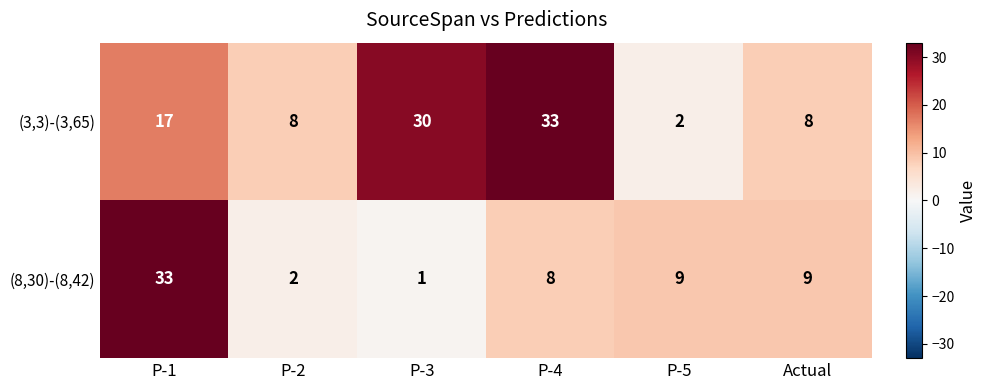

Count the number of data series in this chart.

2